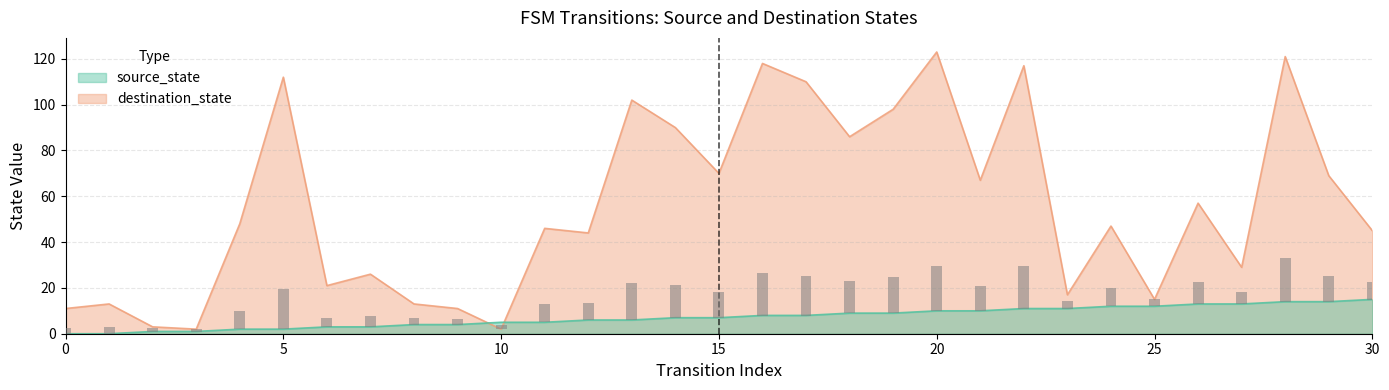

True or false: source_state has a value of 10 at 20.

True